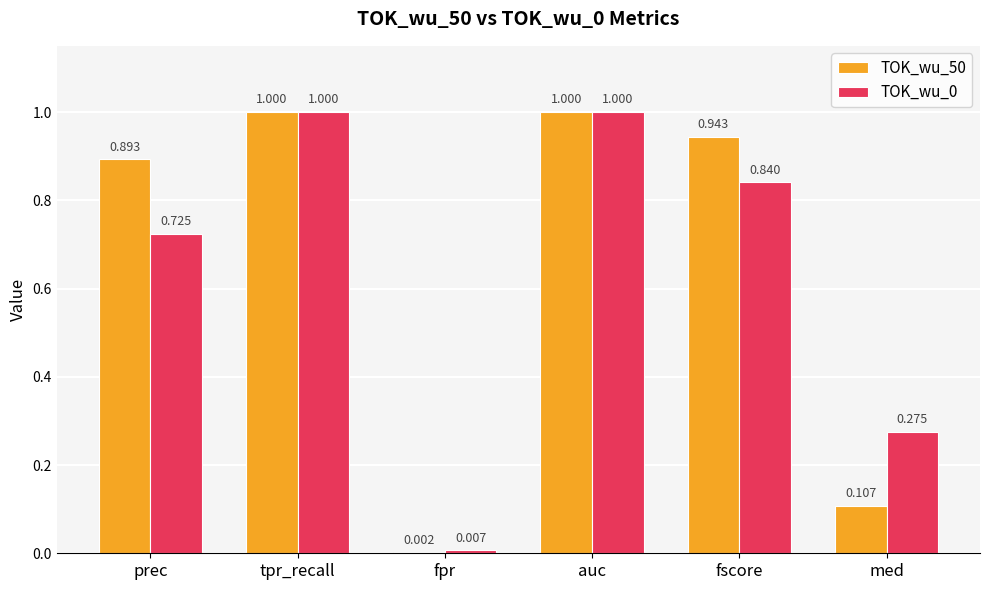

Where is TOK_wu_0 nearest to the value 0?

fpr